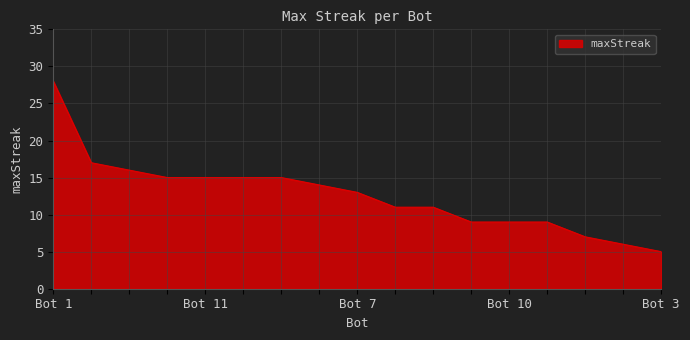

What is the minimum value shown in the chart?

5